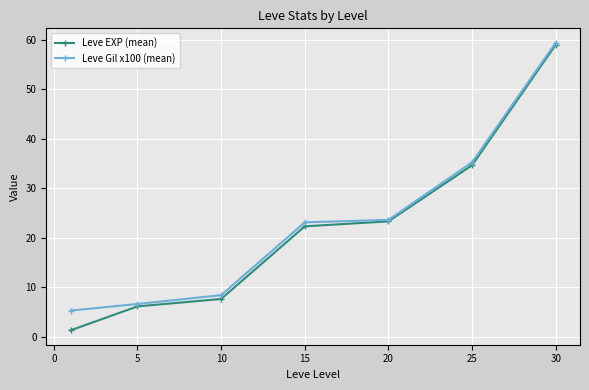

Which series has the widest spread of values?

Leve EXP (mean)